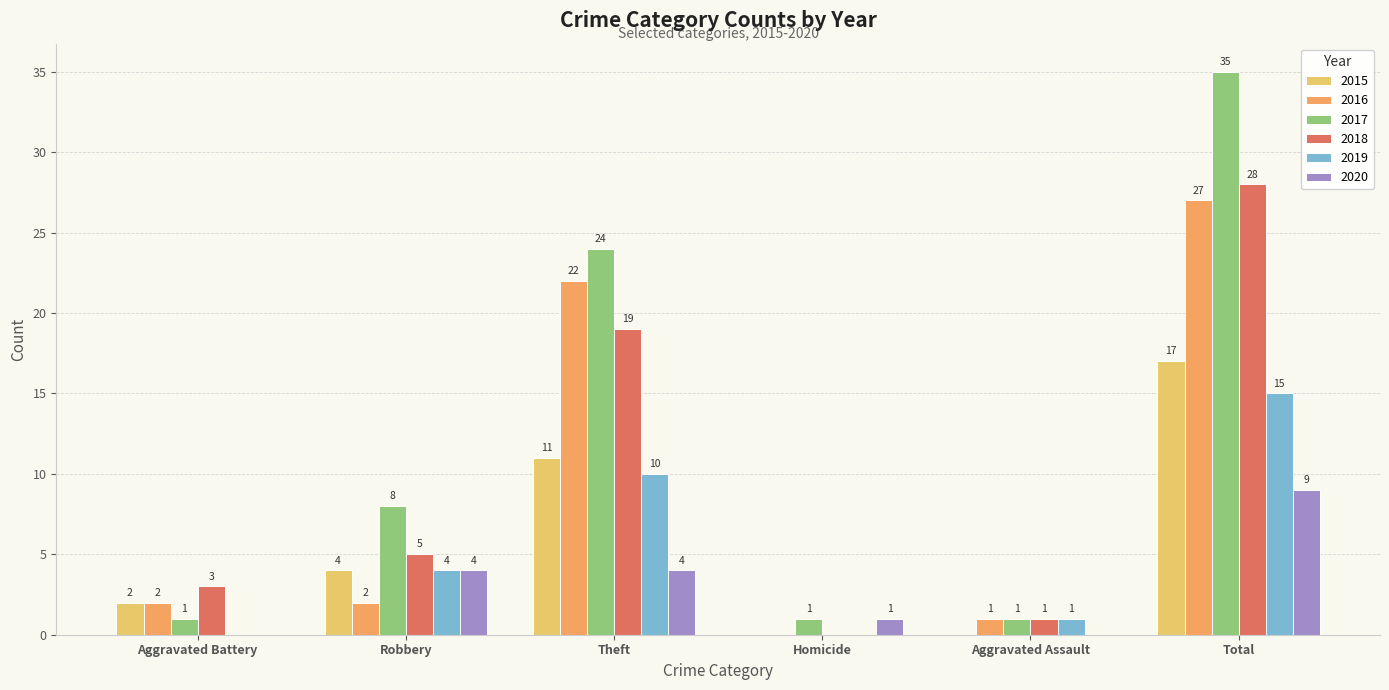

What is the total value across all series at Total?

131